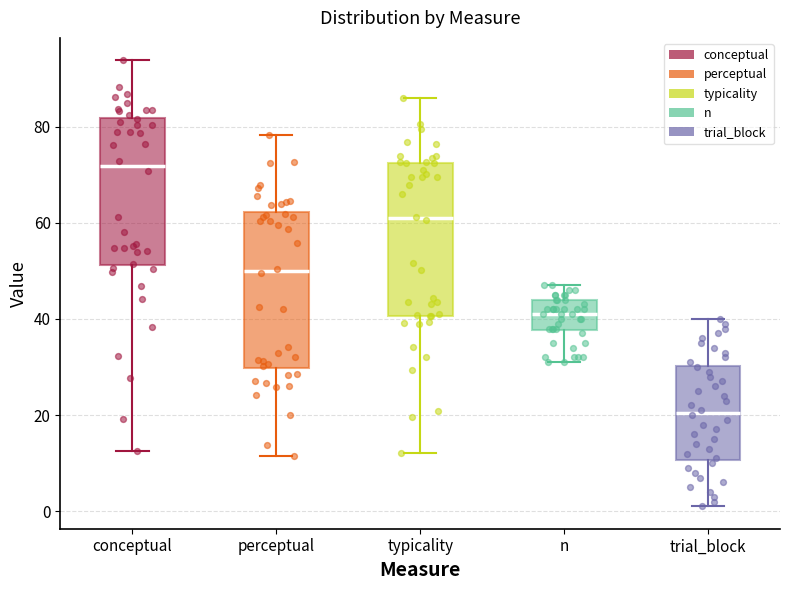

Which box's median line is the lowest?

trial_block